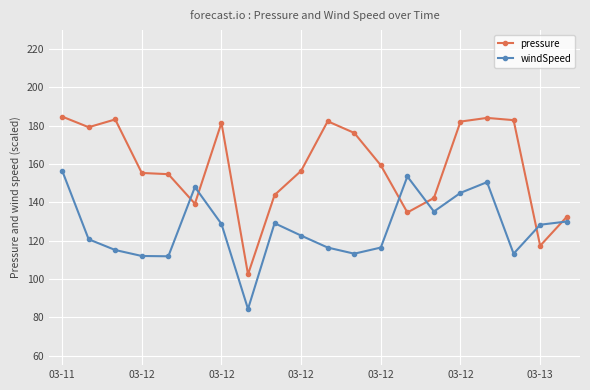

Rank the series by their average value, from highest to lowest.

pressure, windSpeed